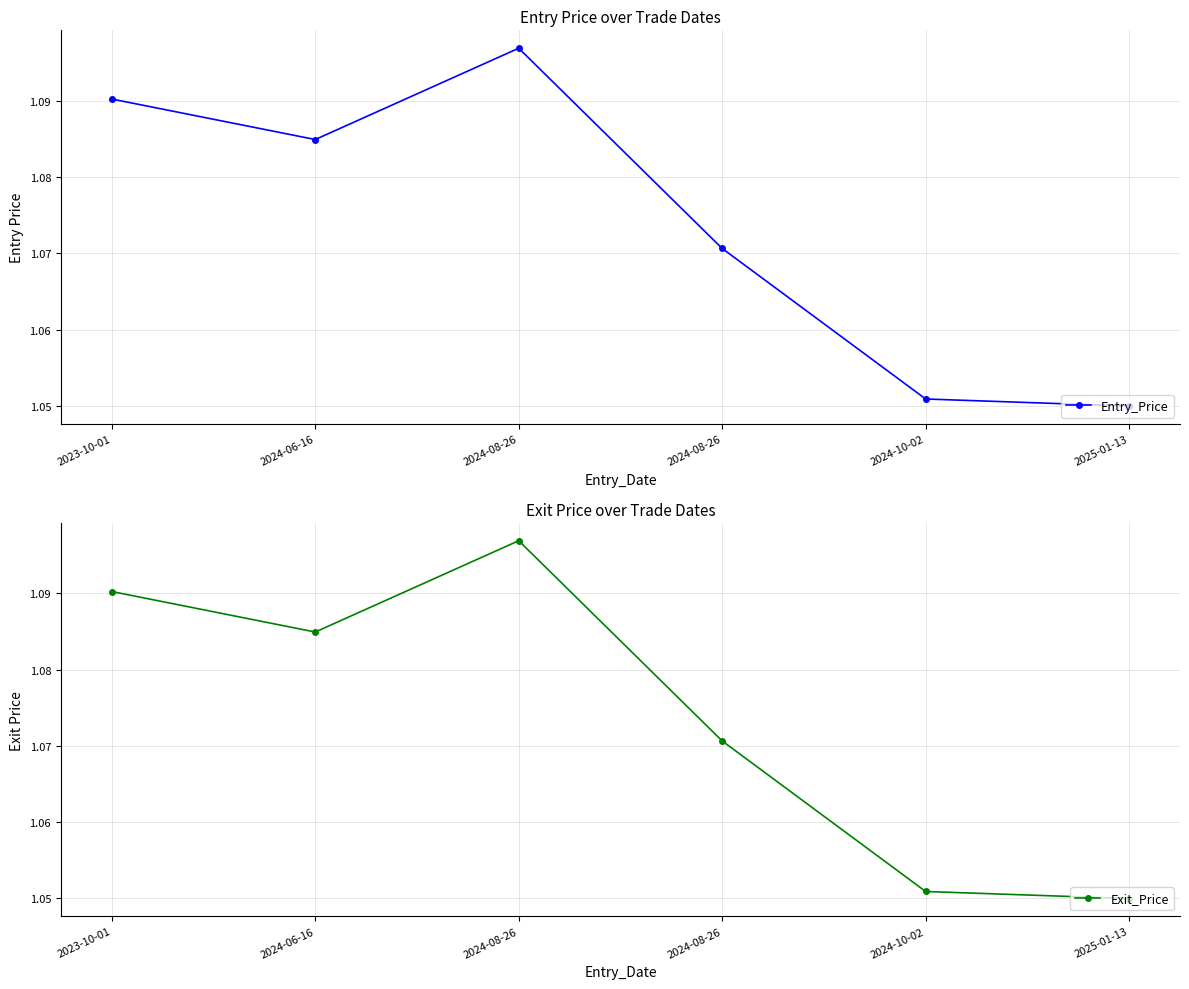

Does the chart display data point markers on the line(s)?

Yes